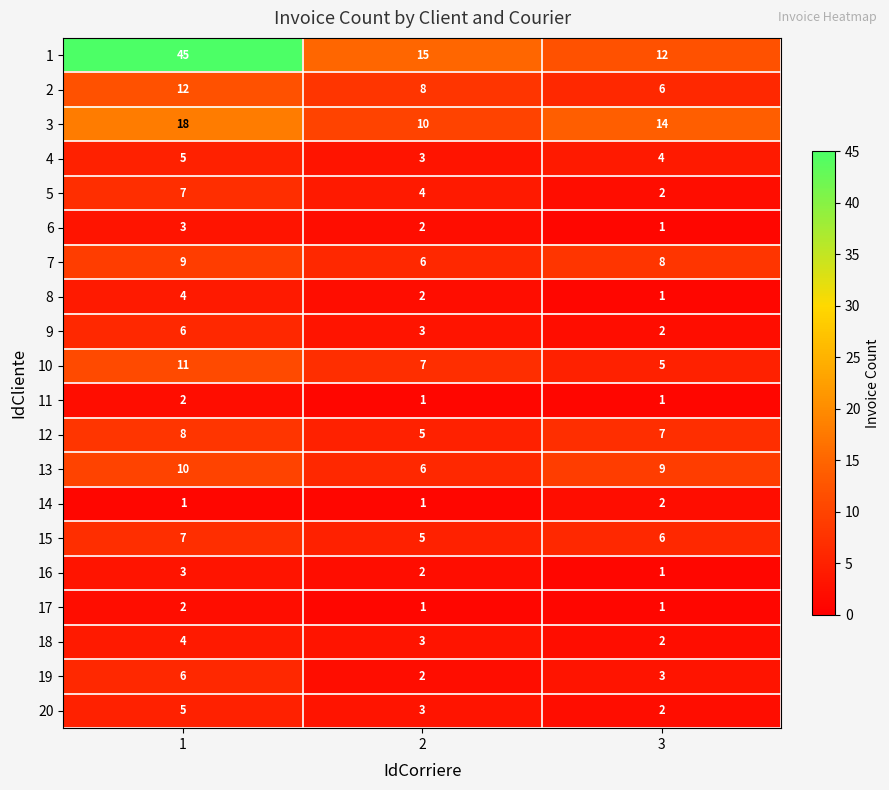

What is the minimum value for 7?

6